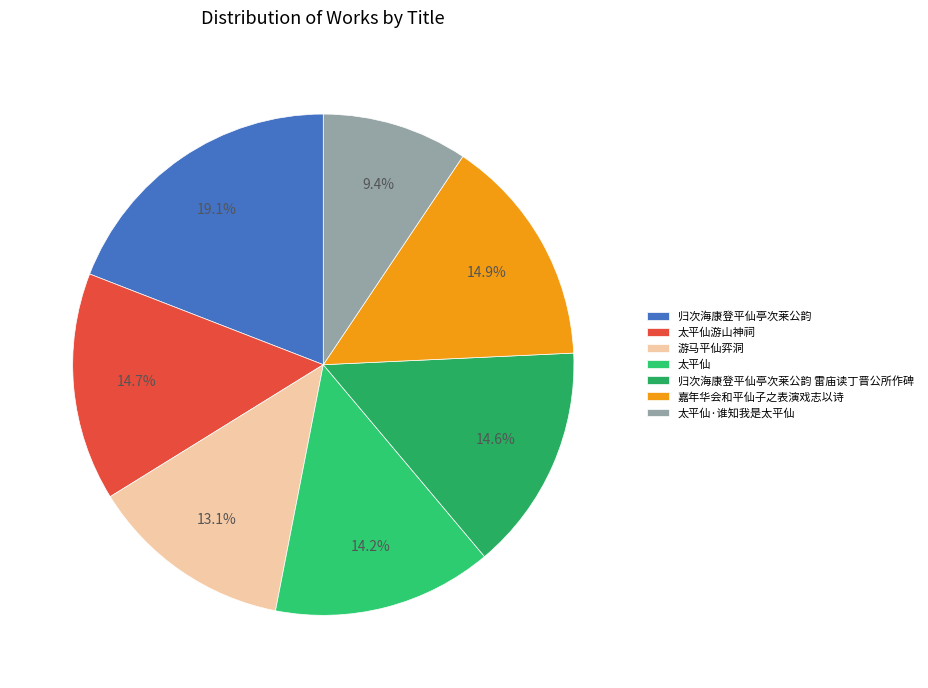

Is it true that 游马平仙弈洞 is 1% of the pie?

False